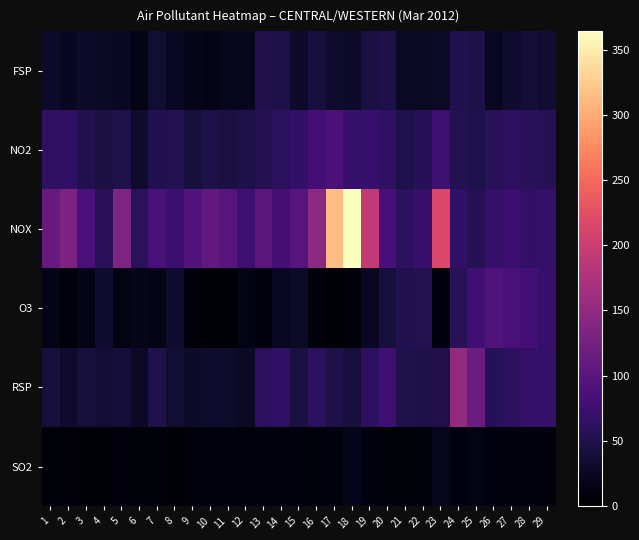

Between 3 and 26, which is larger?

3